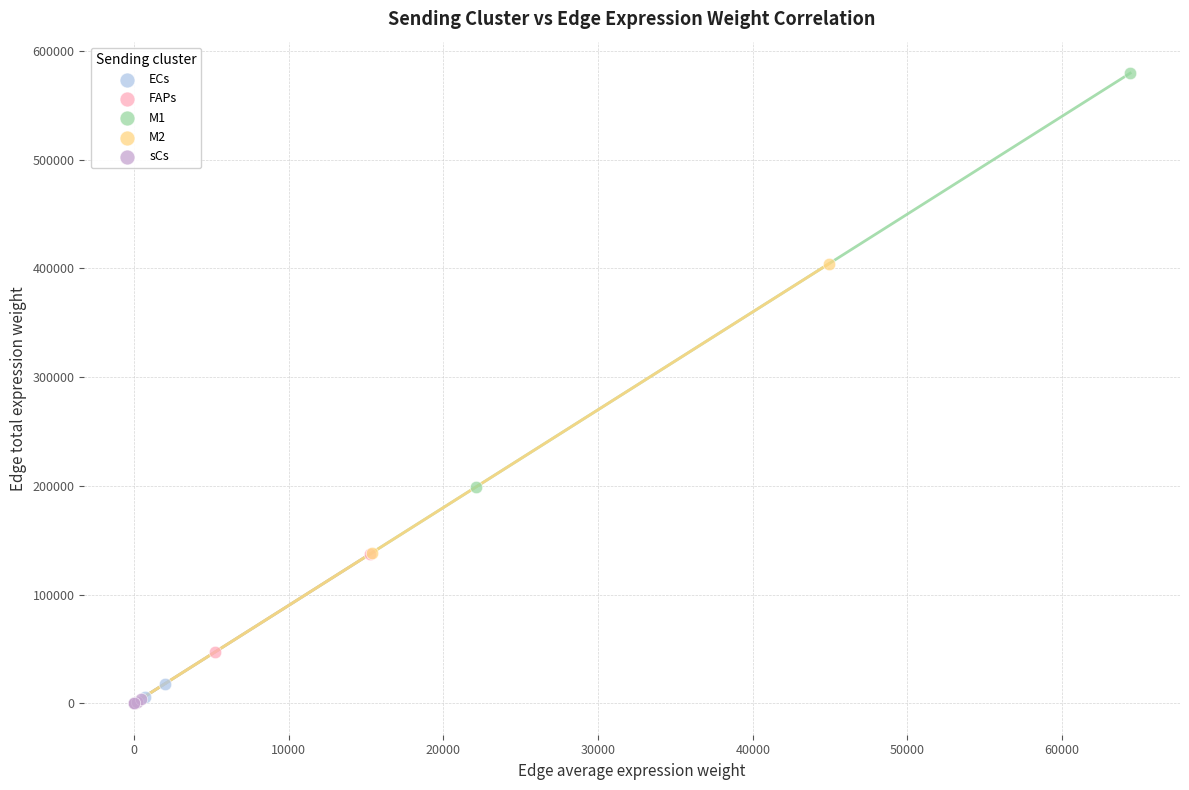

Which series has the largest Y range (max minus min)?

M1